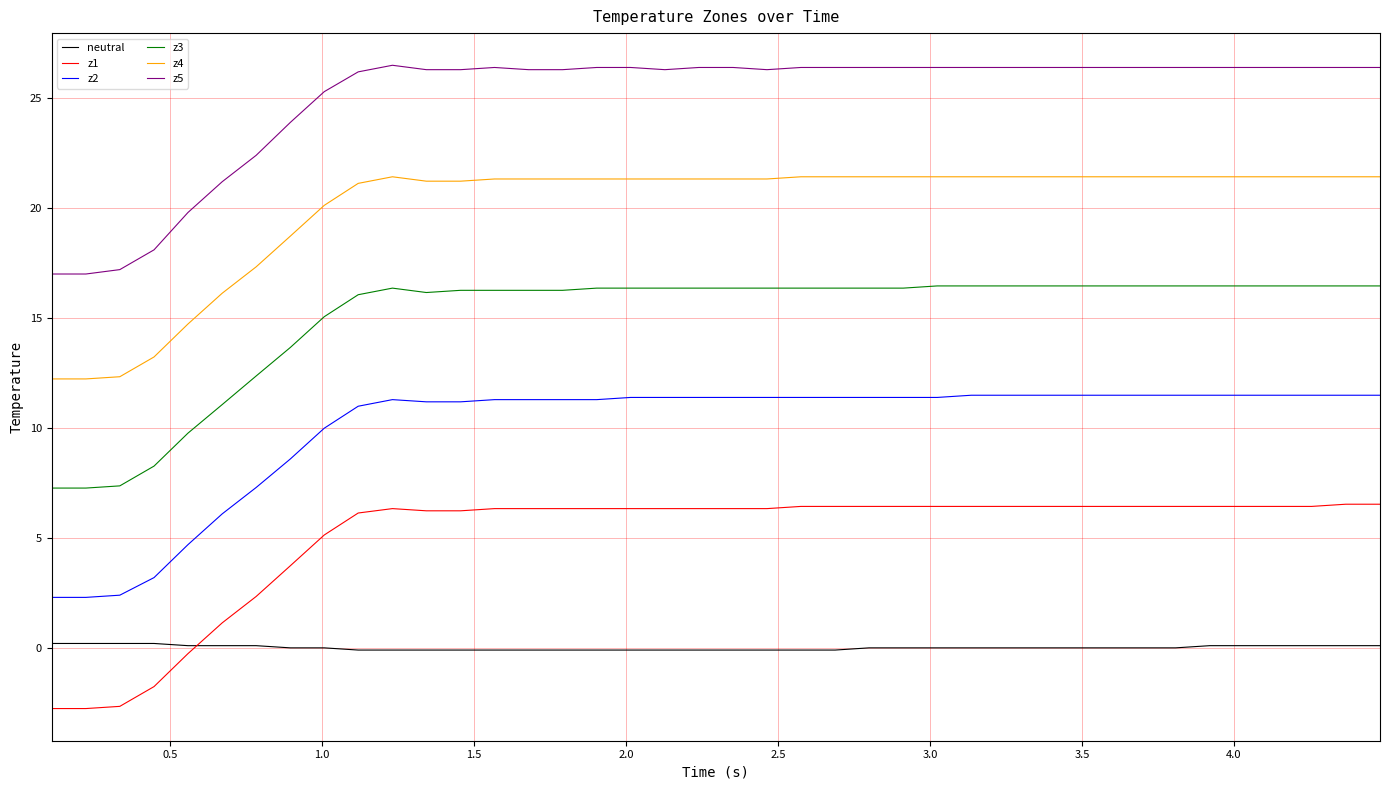

Which series has the widest spread of values?

z5